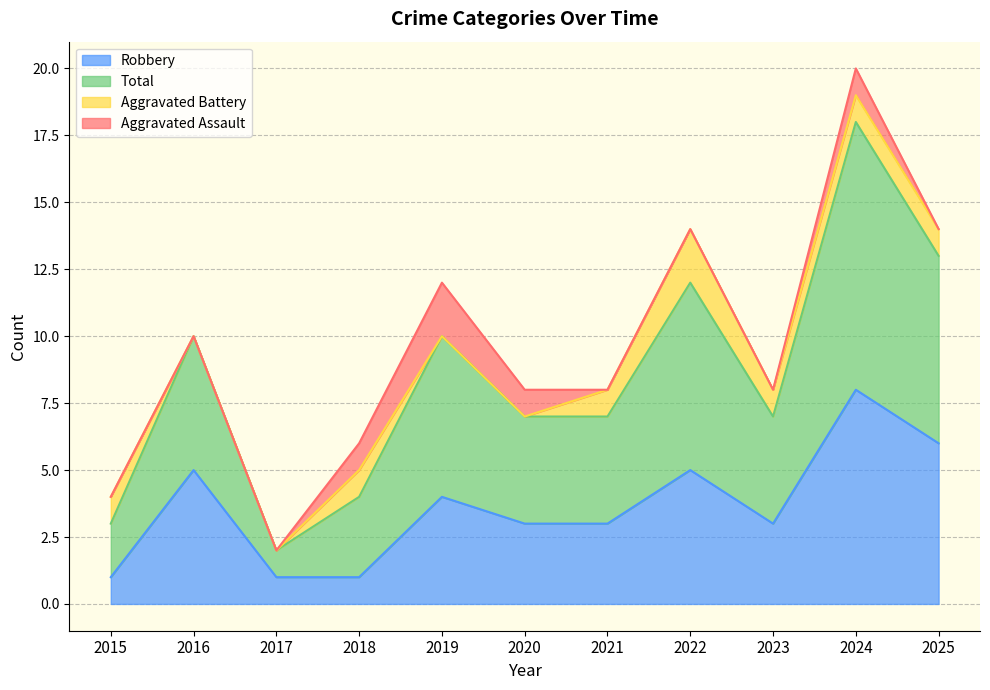

True or false: Robbery has a value of 3 at 2021.

True